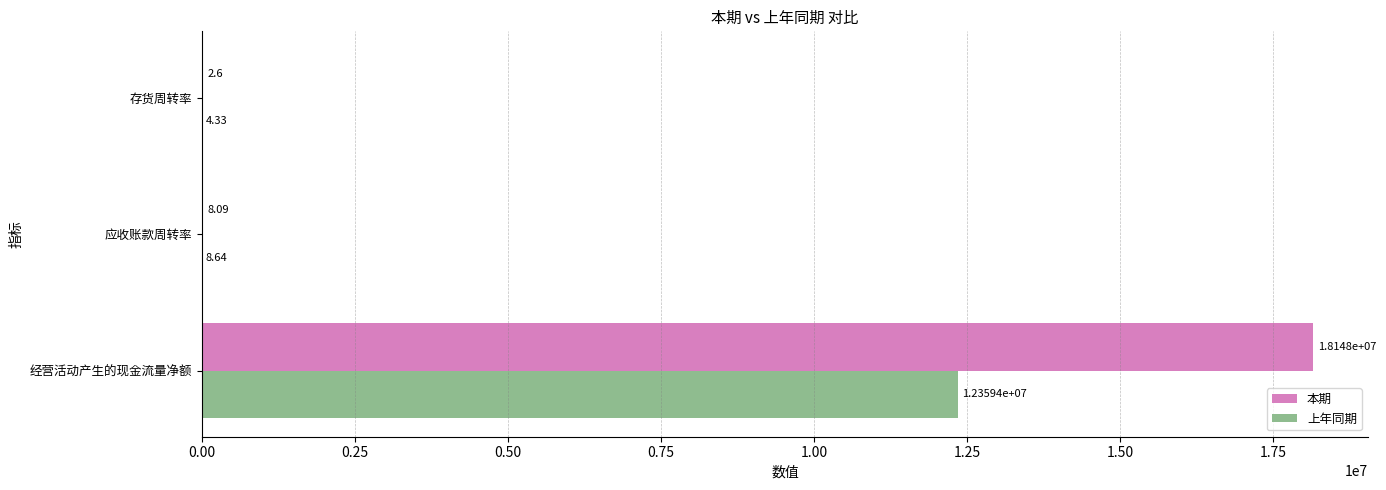

How many data points does each series have?

3